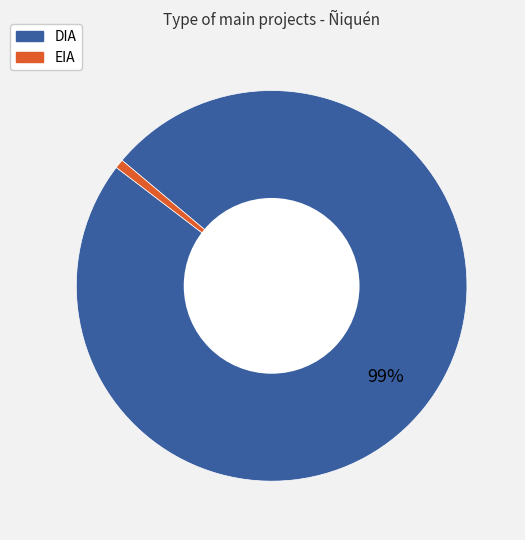

Count the number of slices in the pie.

2